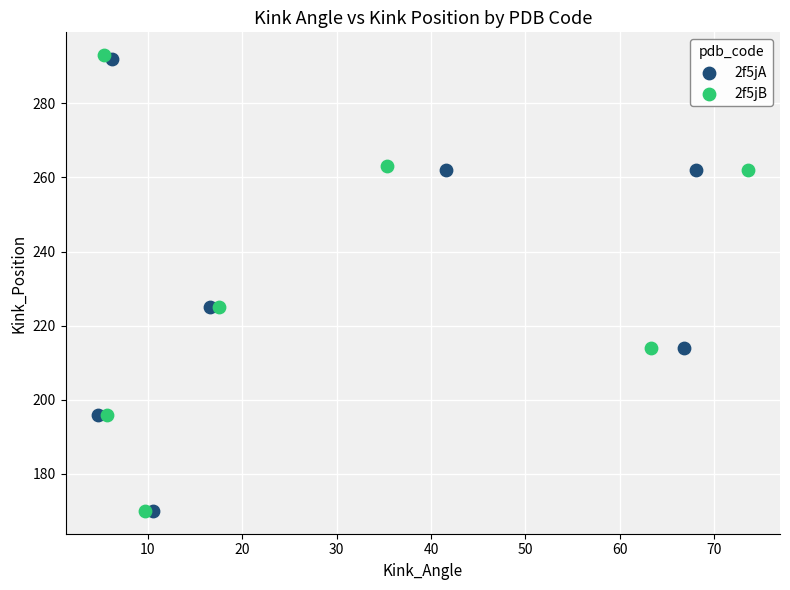

Which series has the largest Y range (max minus min)?

2f5jB